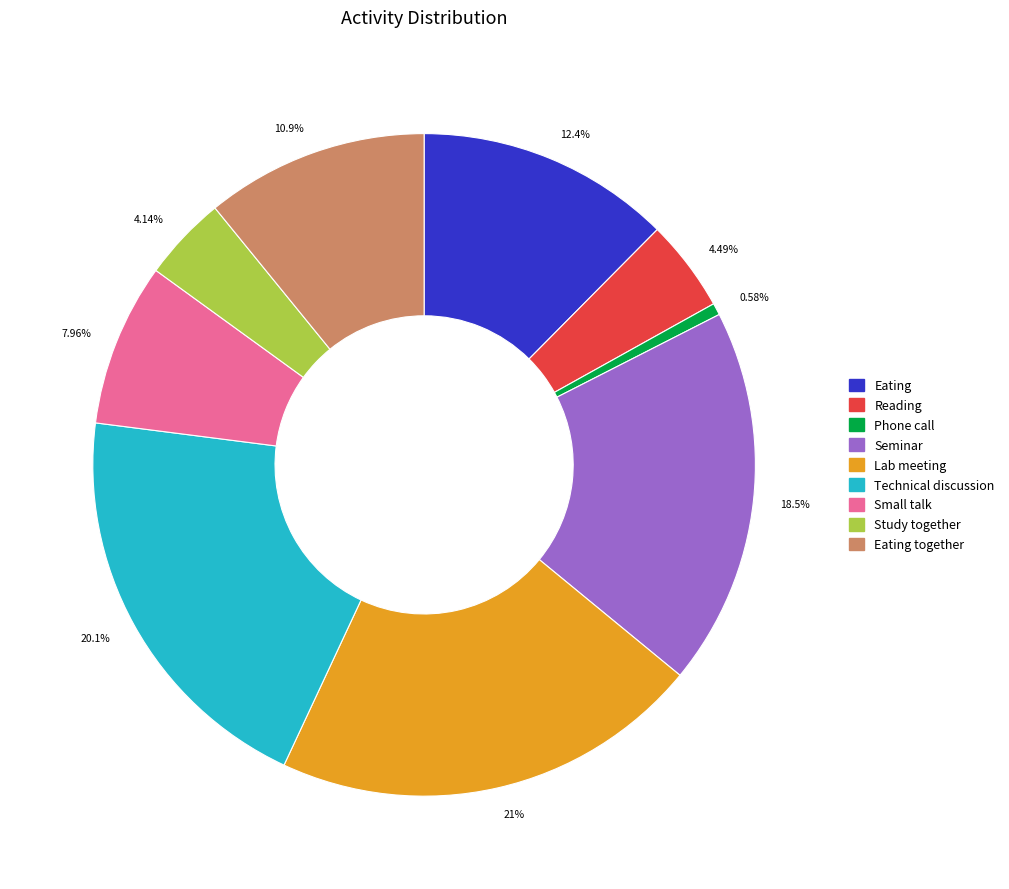

Does any single category account for the majority?

No